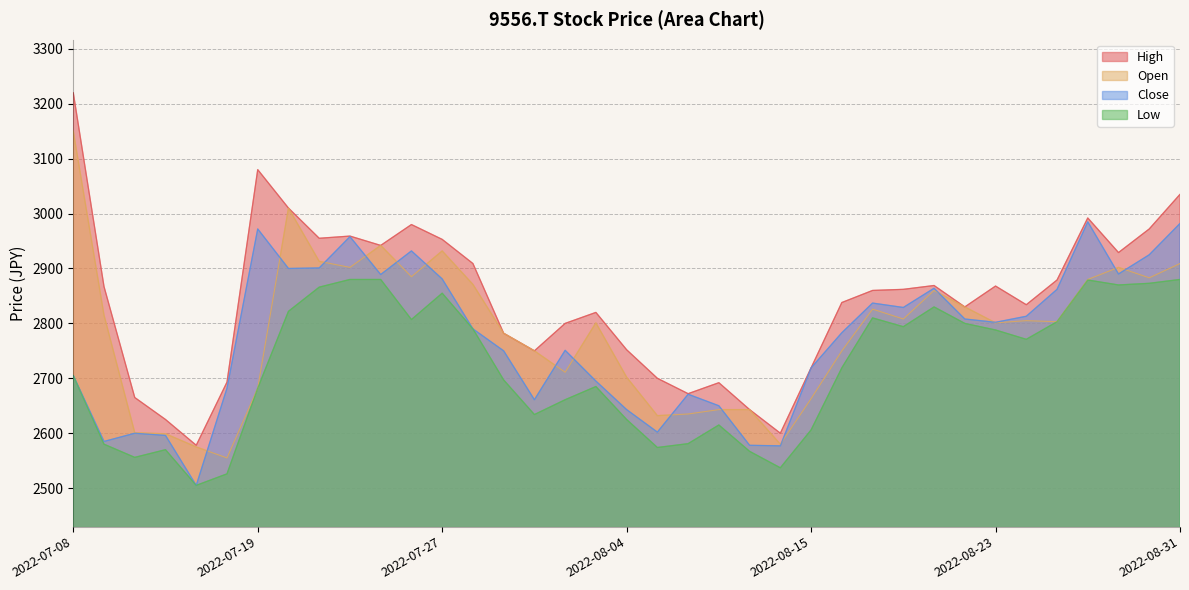

At how many categories does at least one series exceed 3064?

2